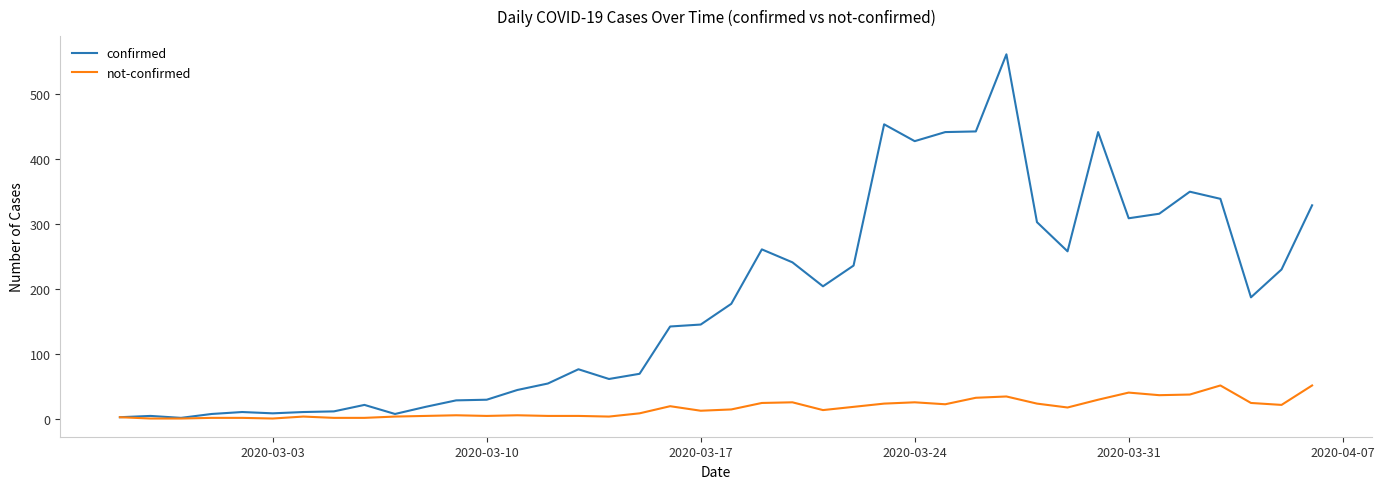

List the series in order of their overall mean, lowest first.

not-confirmed, confirmed